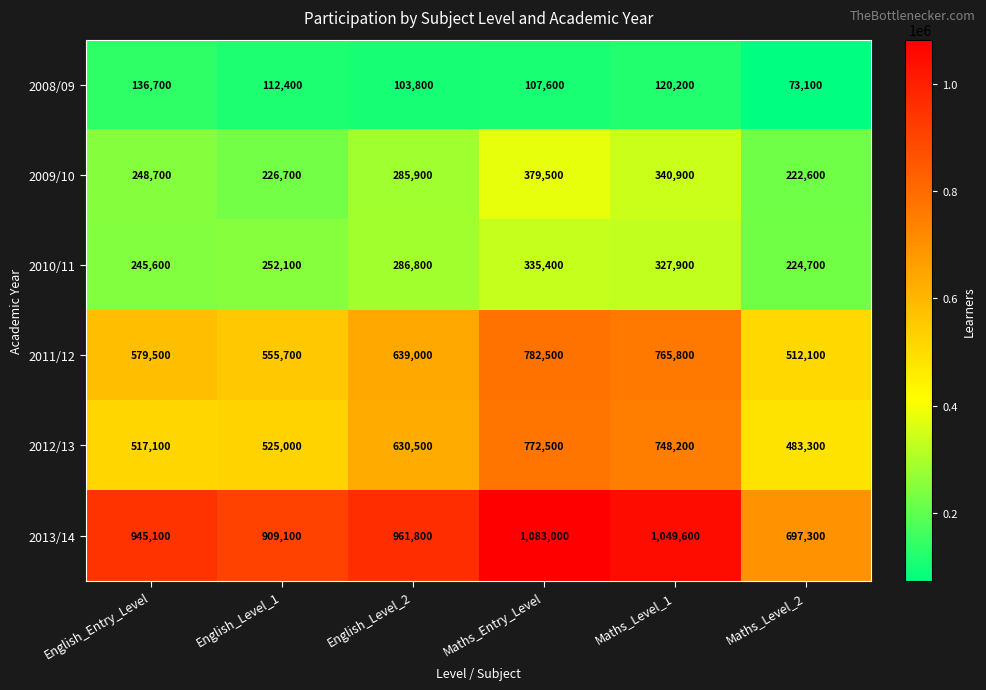

At which label is 2011/12 closest to 647300?

English_Level_2